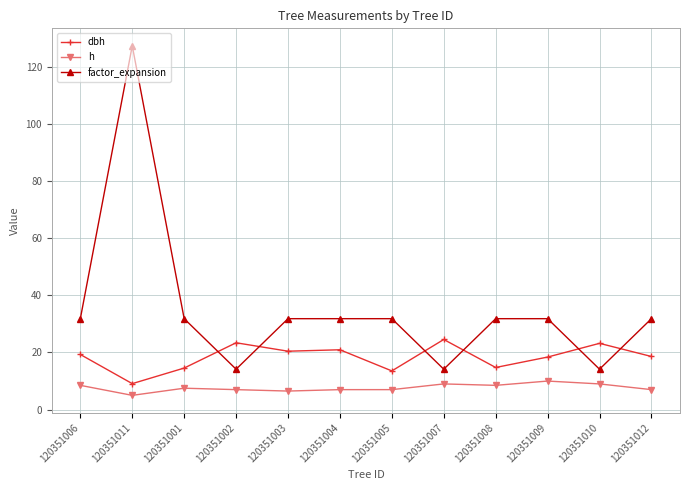

Does the chart have visible grid lines?

Yes